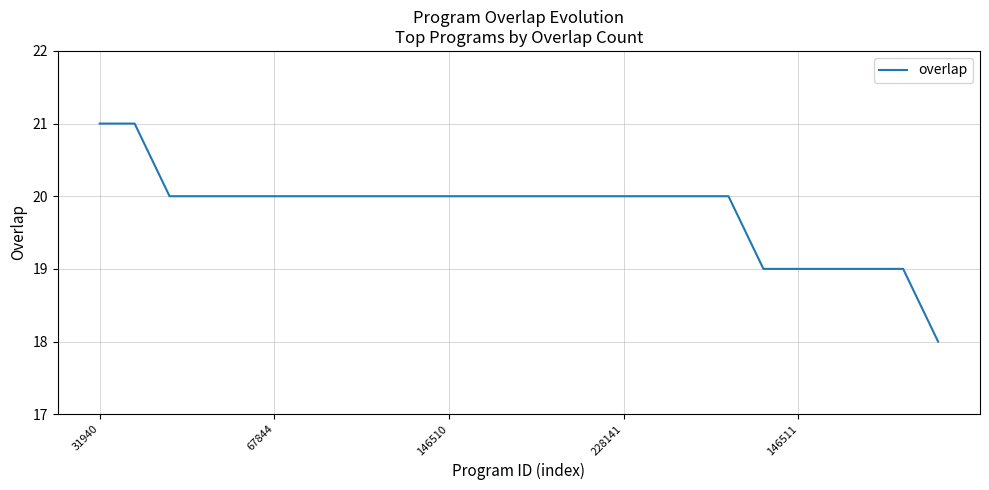

How many values are between 20 and 21?

19